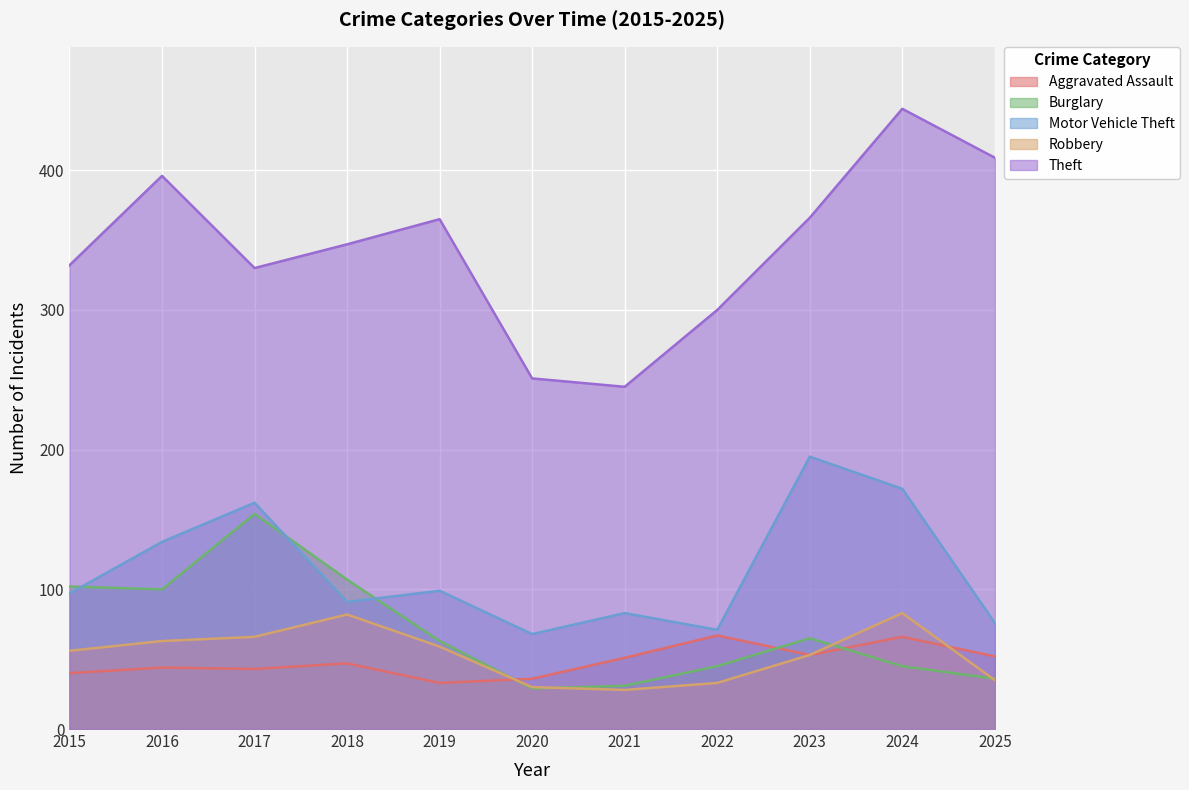

What is the average value of the Burglary series?

71